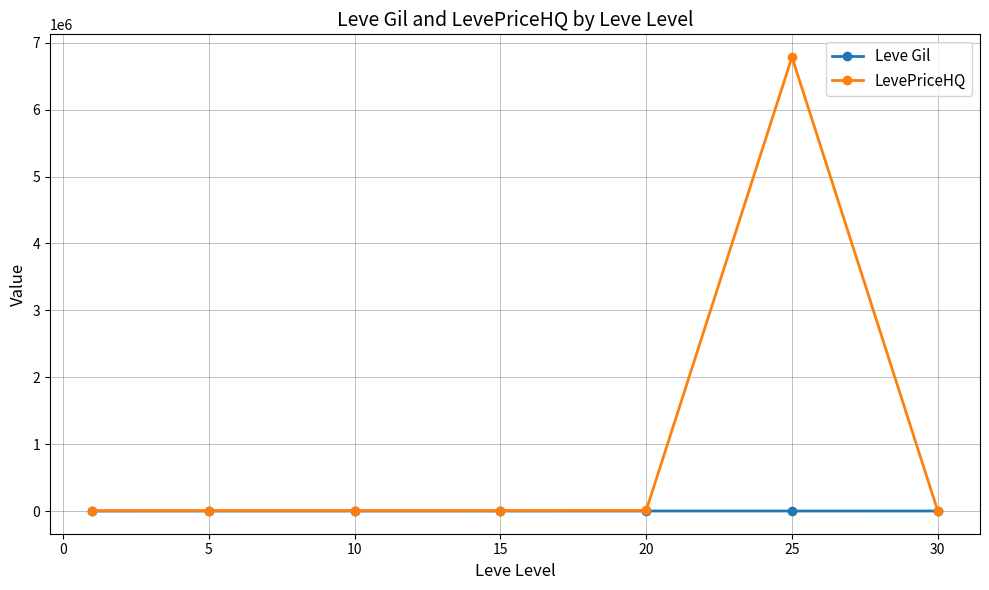

Rank the series by their average value, from lowest to highest.

Leve Gil, LevePriceHQ